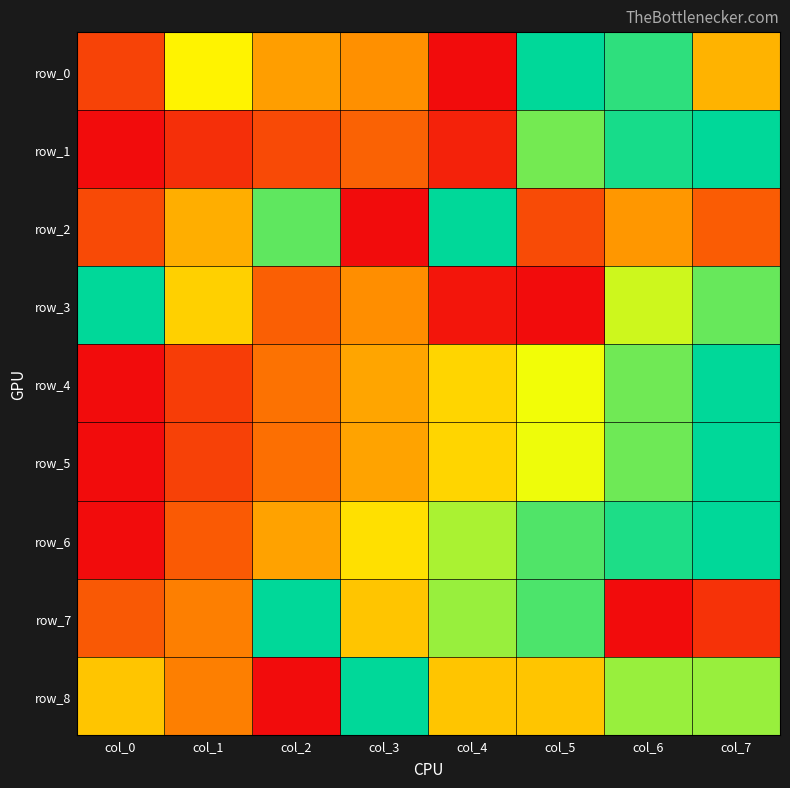

How many data points does each series have?

8